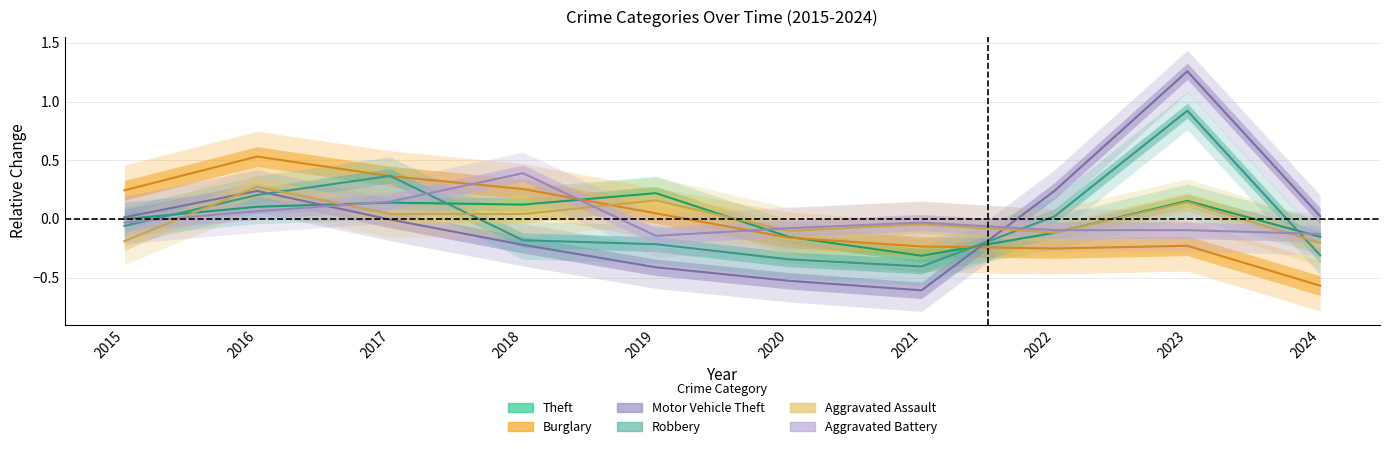

What is the value of the Theft point at the 10th from the left?

-0.2